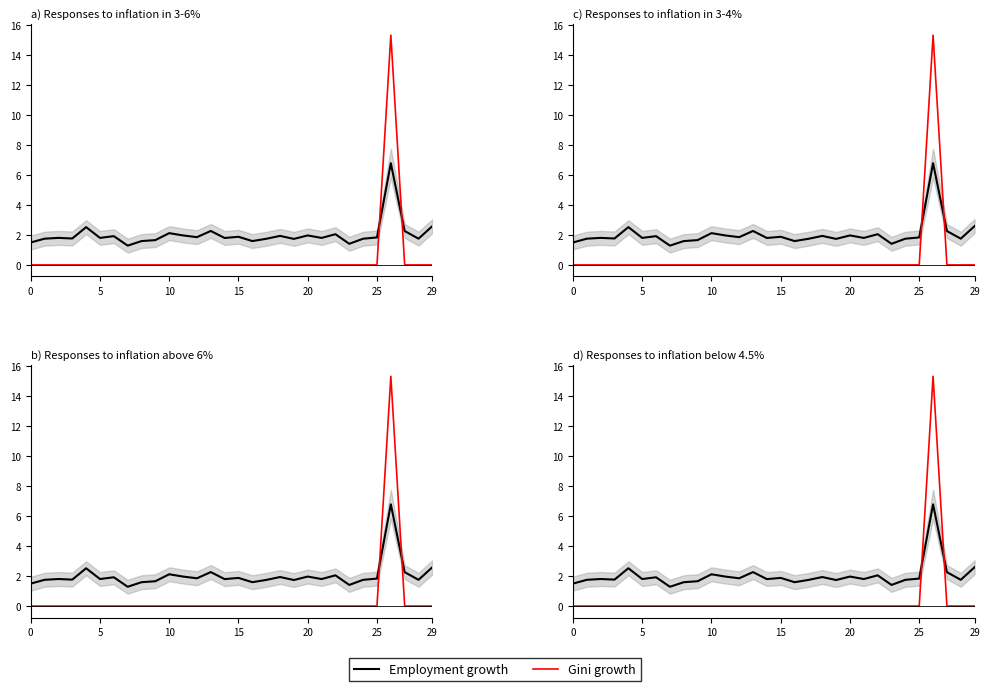

What is the maximum value shown in the chart?

15.3